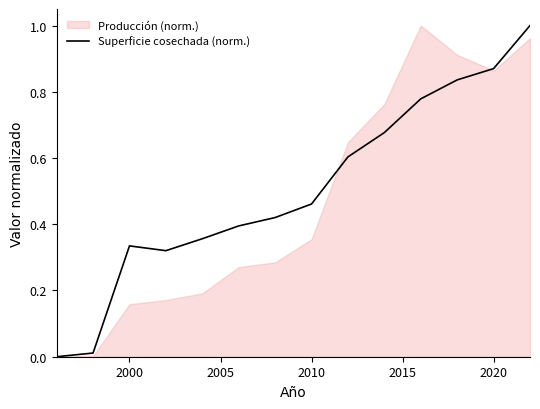

What is the highest value of the Superficie cosechada (norm.) series?

1.0